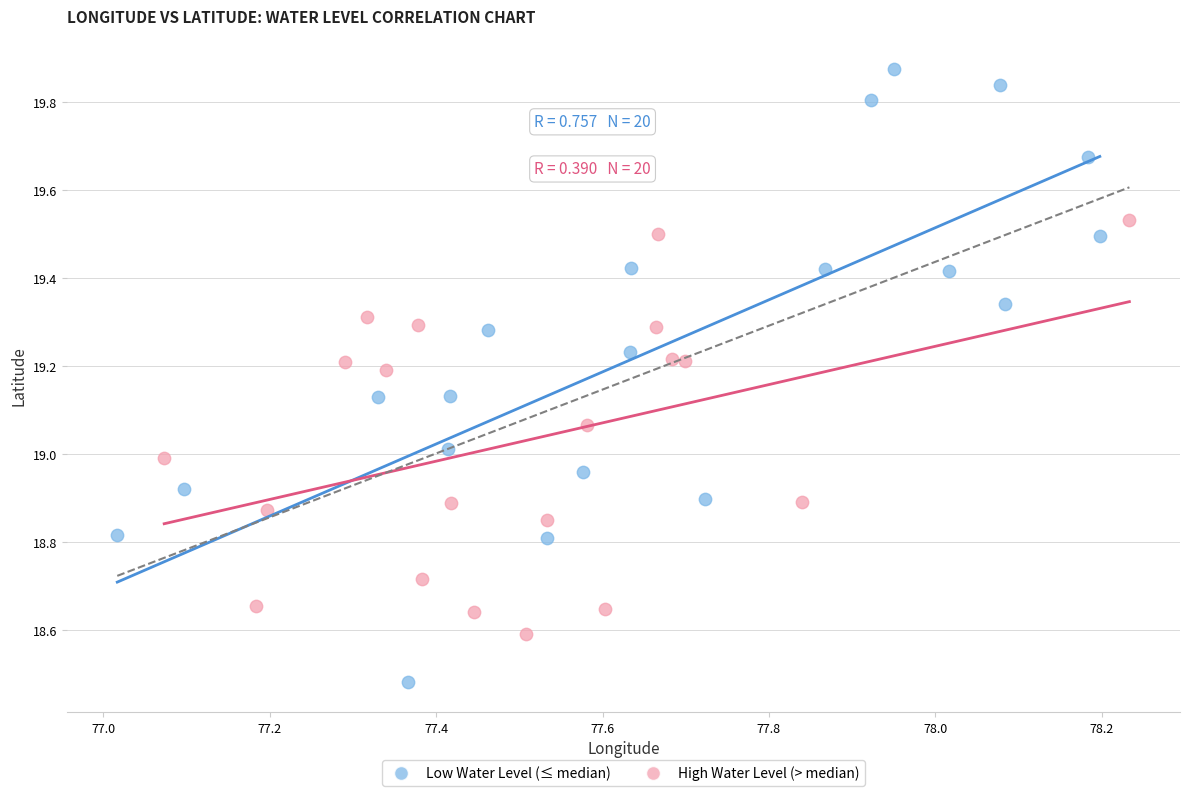

Which series reaches the maximum Y coordinate?

Low Water Level (≤ median)